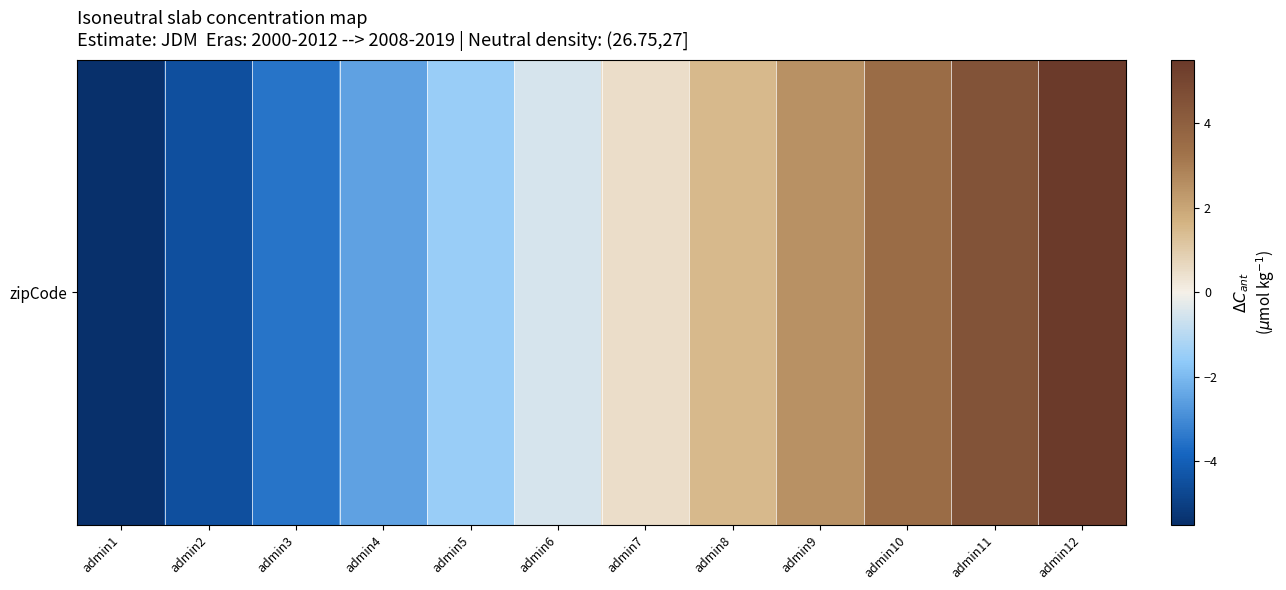

What is the sum of the values at admin9 and admin5?

1.0